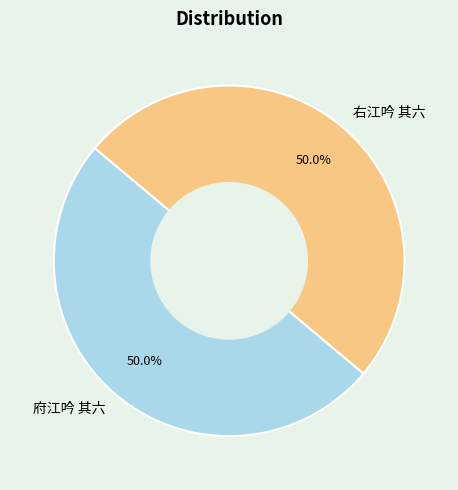

To the nearest percent, what percentage of the pie is 右江吟 其六?

50%